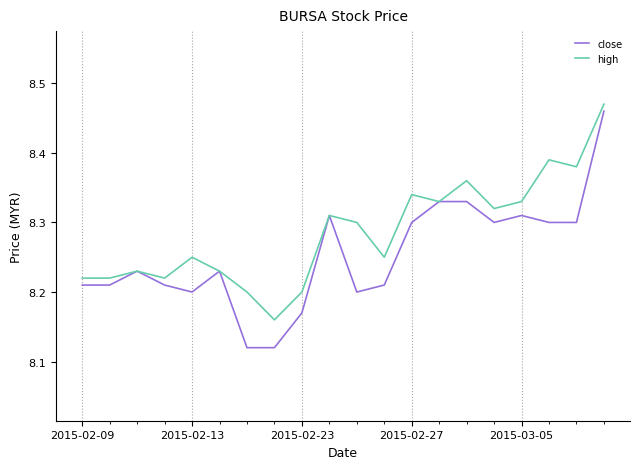

At how many categories does at least one series exceed 8?

20